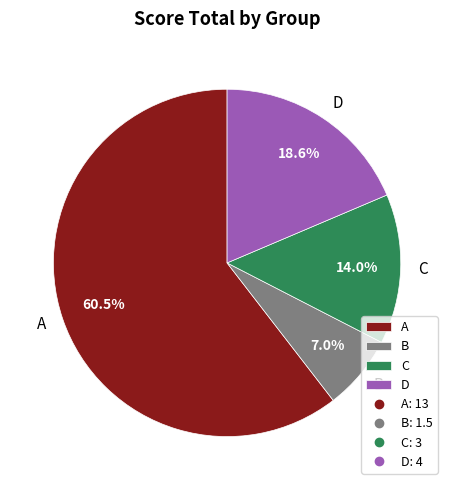

Which slice represents more than half of the pie?

A